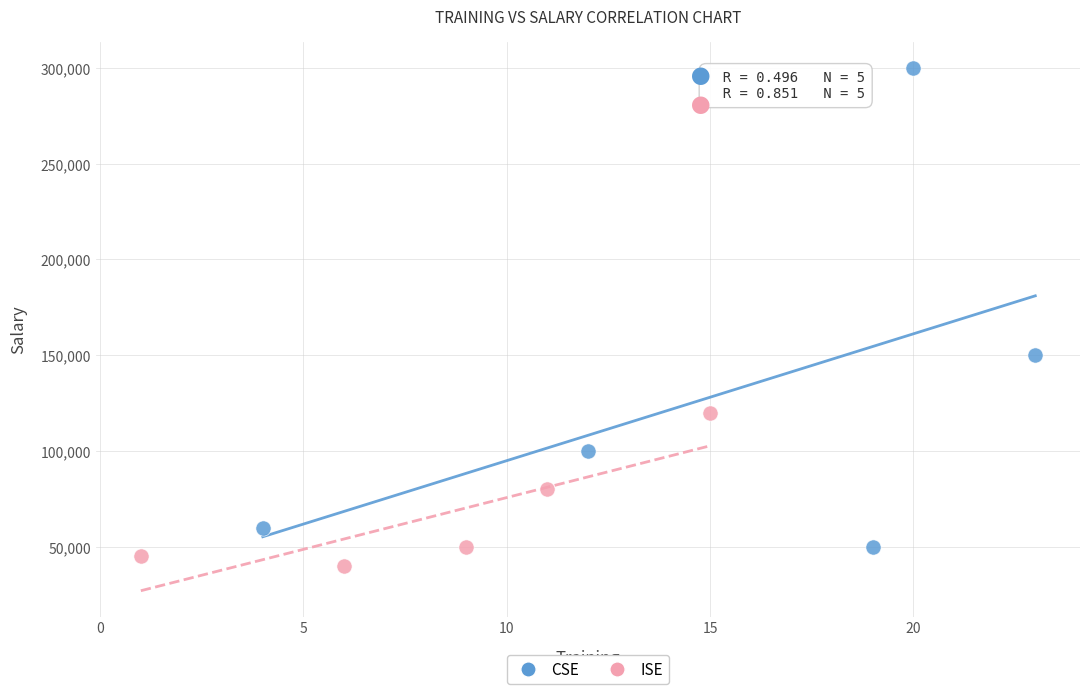

Which series contains the lowest Y value?

ISE